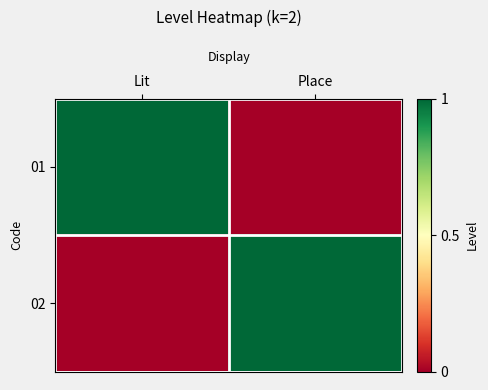

Rank the series by their maximum value, from lowest to highest.

01, 02